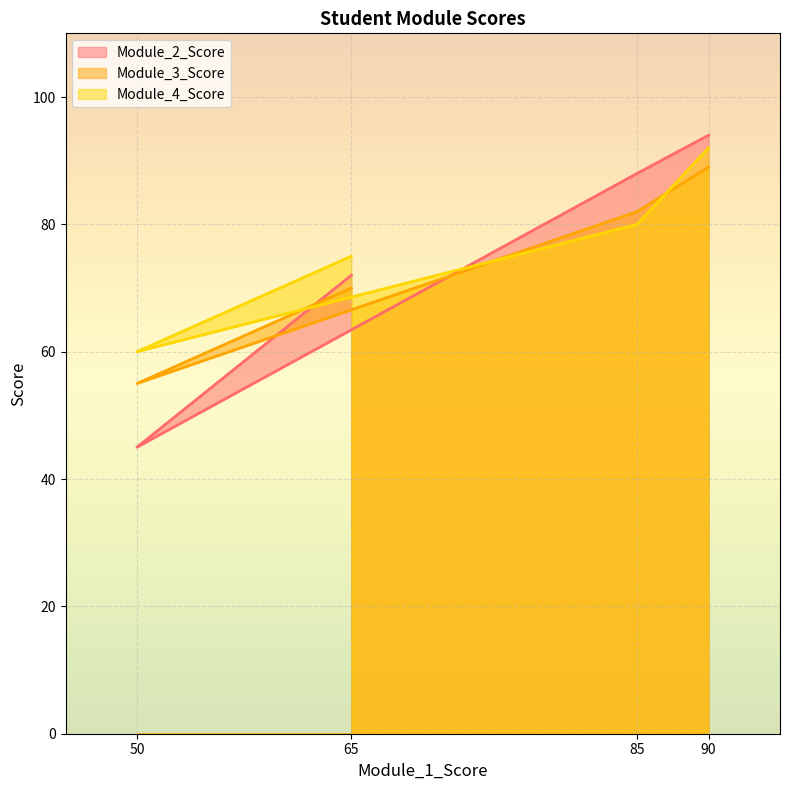

How many series are shown in this chart?

3